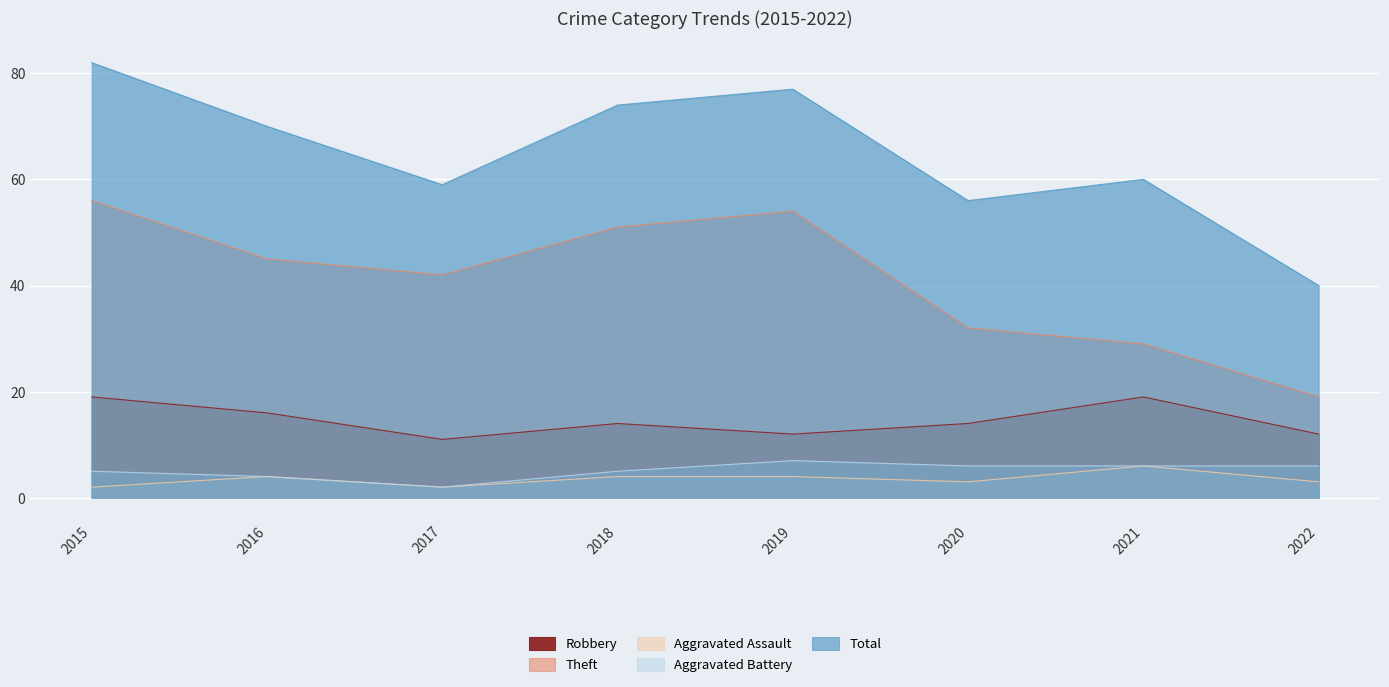

What is the sum of all Aggravated Battery values?

41